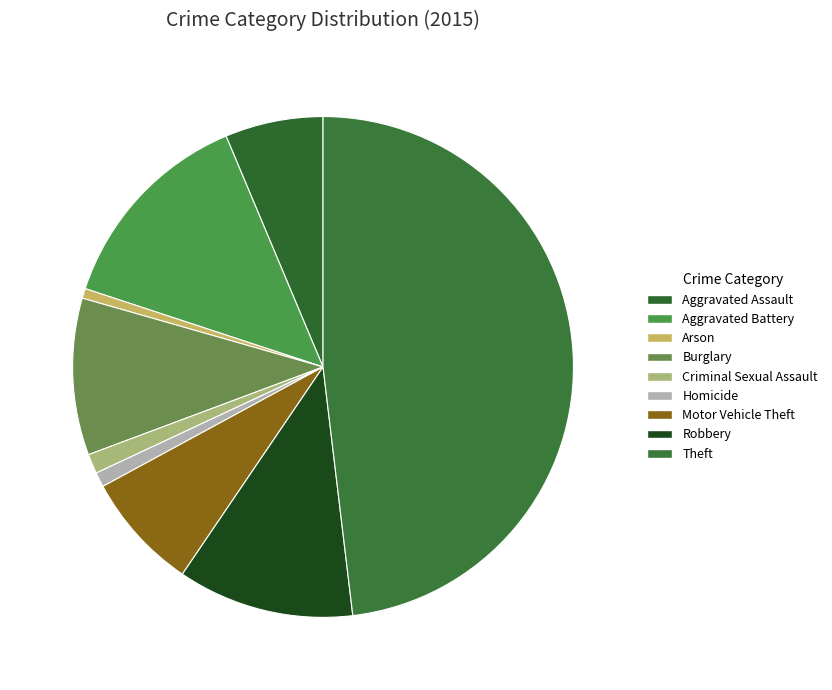

To the nearest percent, what is the combined percentage of Aggravated Assault and Burglary?

16%